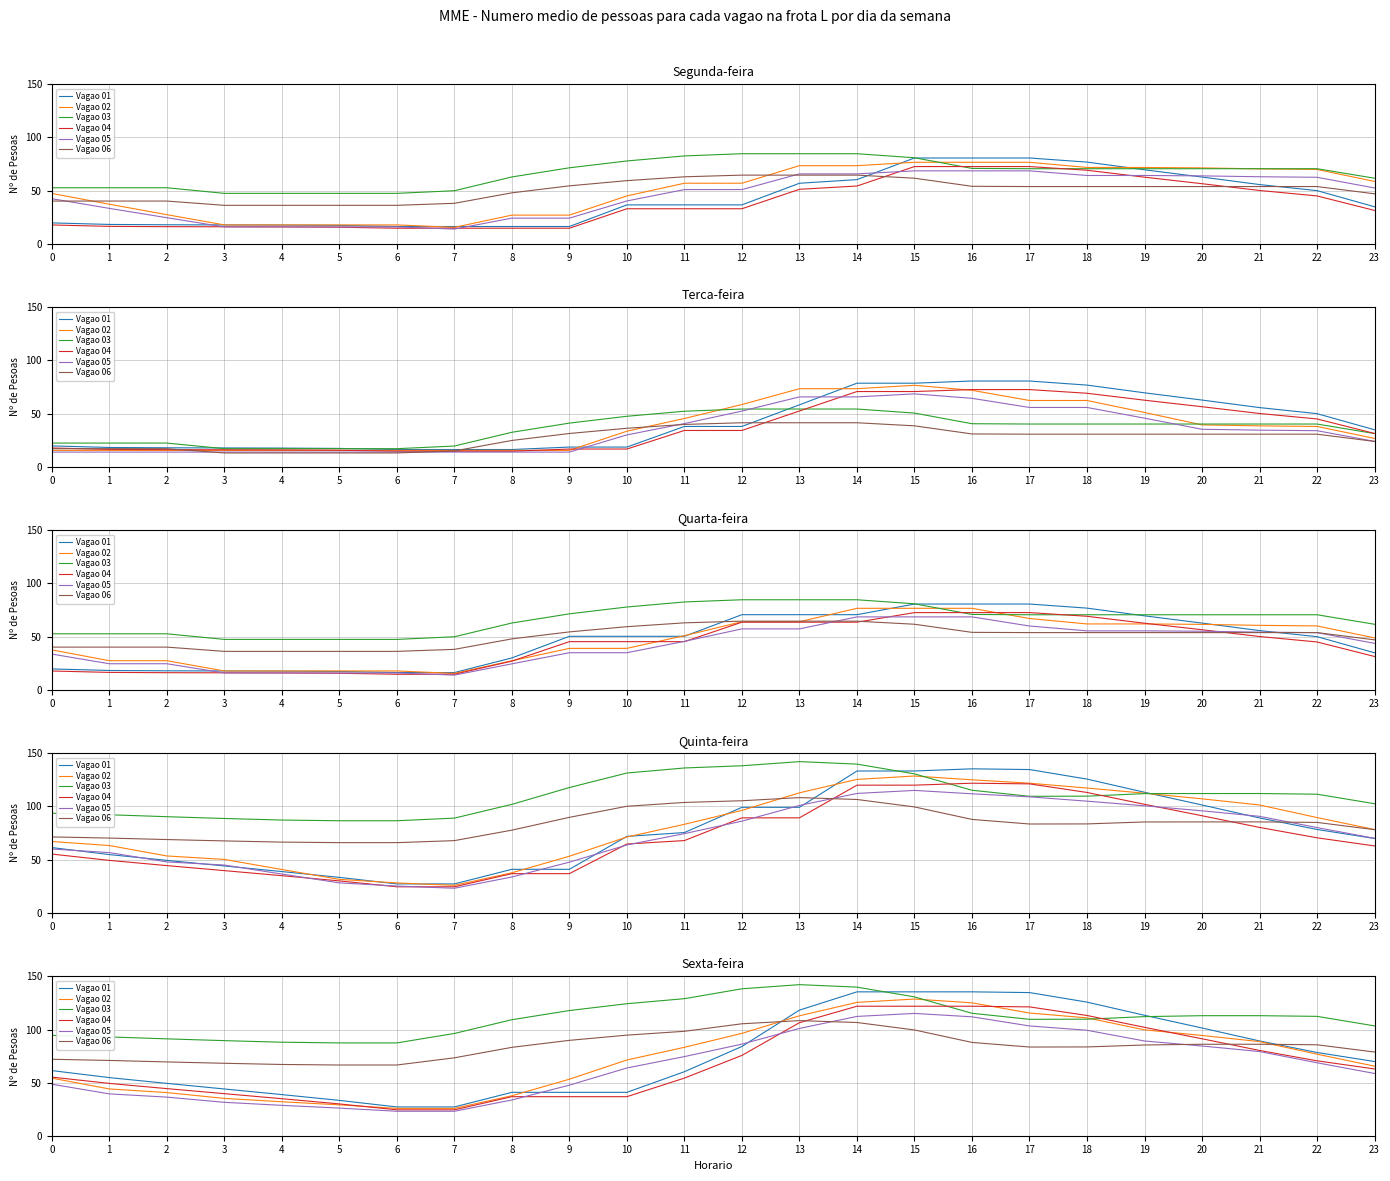

At which category is the sum across all series the highest?

14